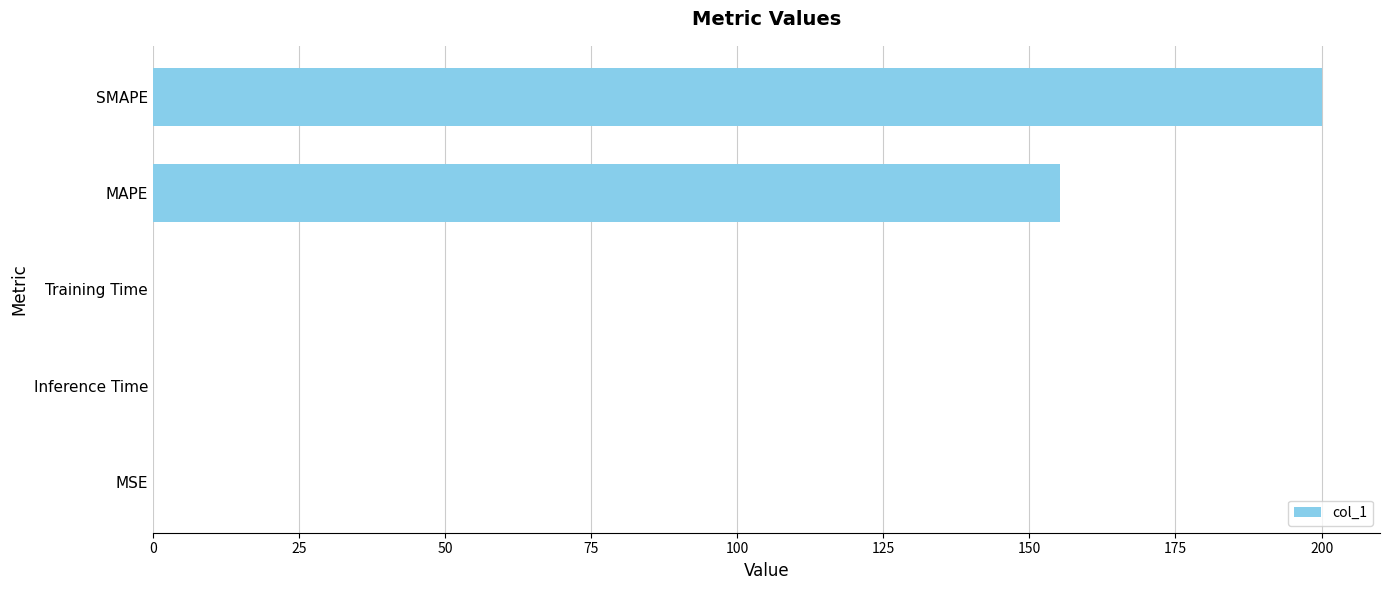

Count the number of categories in the chart.

5